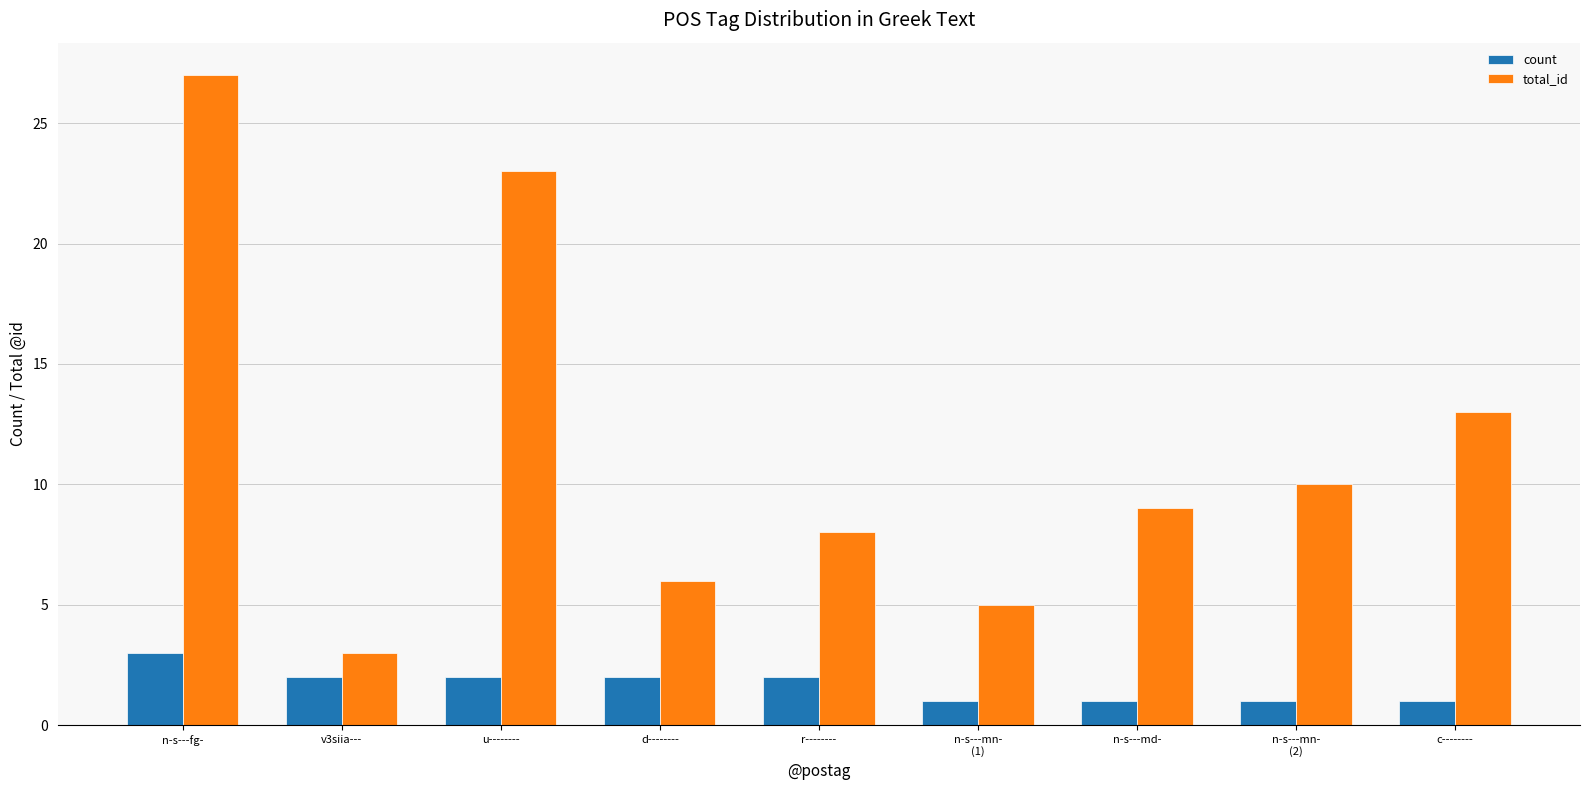

Which series has the widest spread of values?

total_id